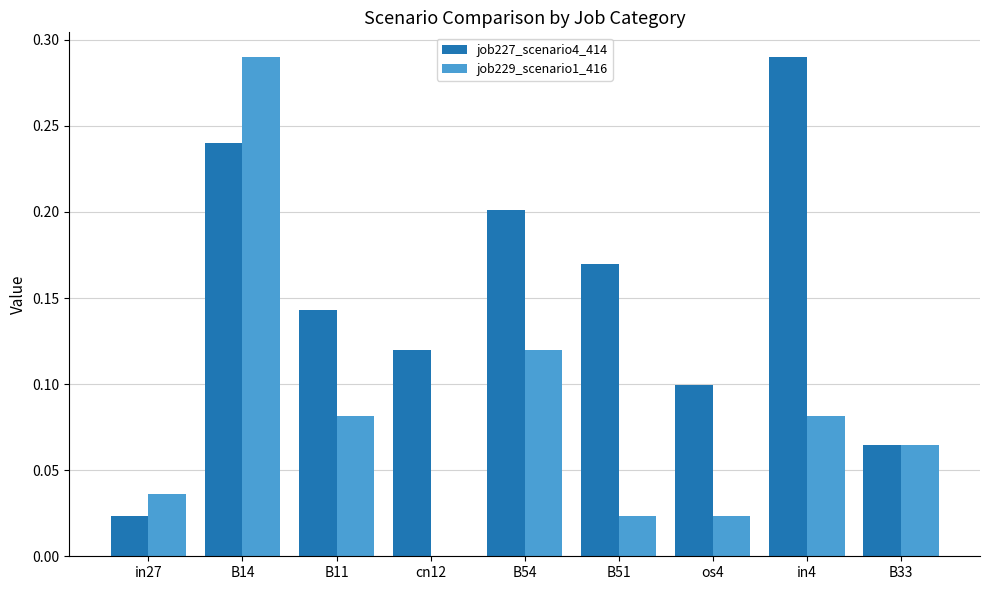

Is the value of job229_scenario1_416 at B14 greater than the value of job227_scenario4_414 at B33?

Yes